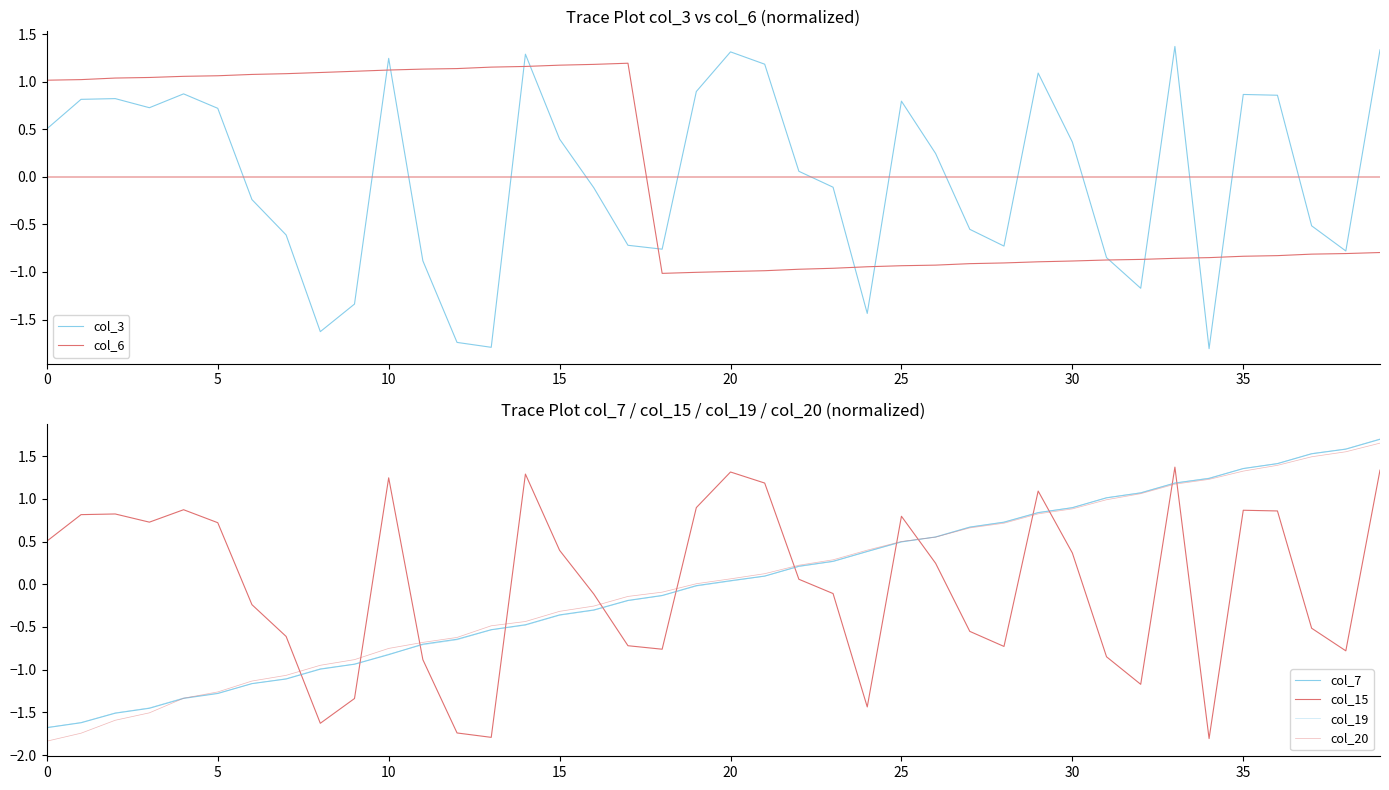

Which series has the largest range (max minus min)?

col_20